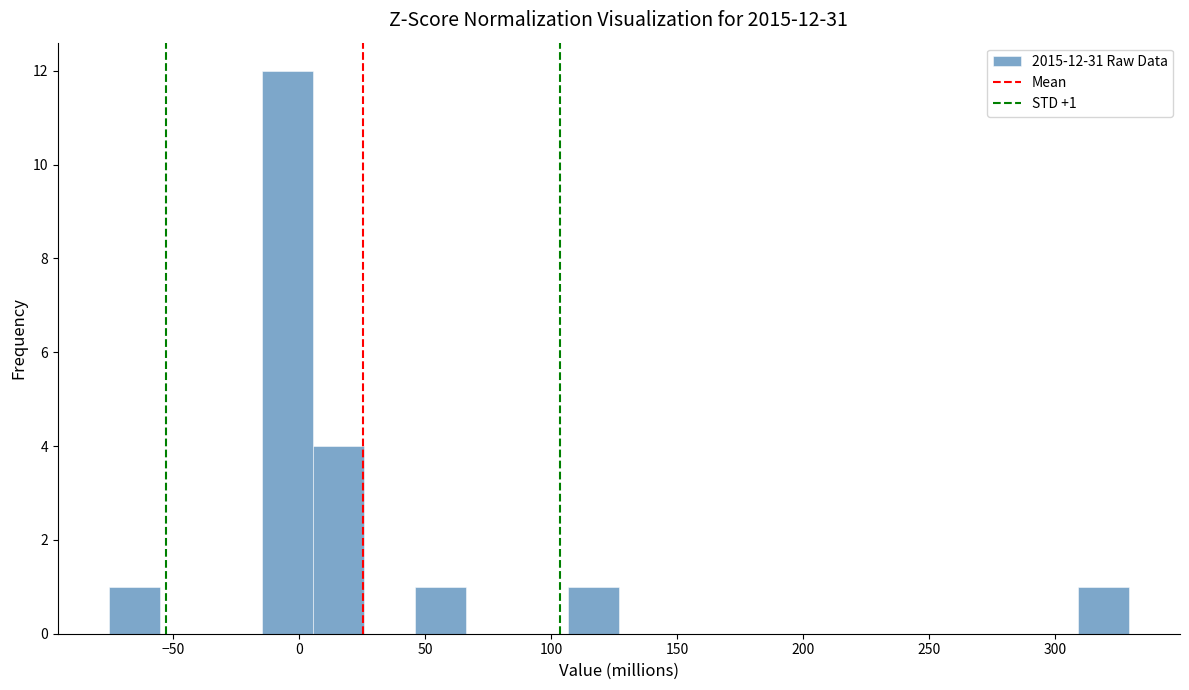

Over which range of the x-axis is the bar tallest?

-15 to 5